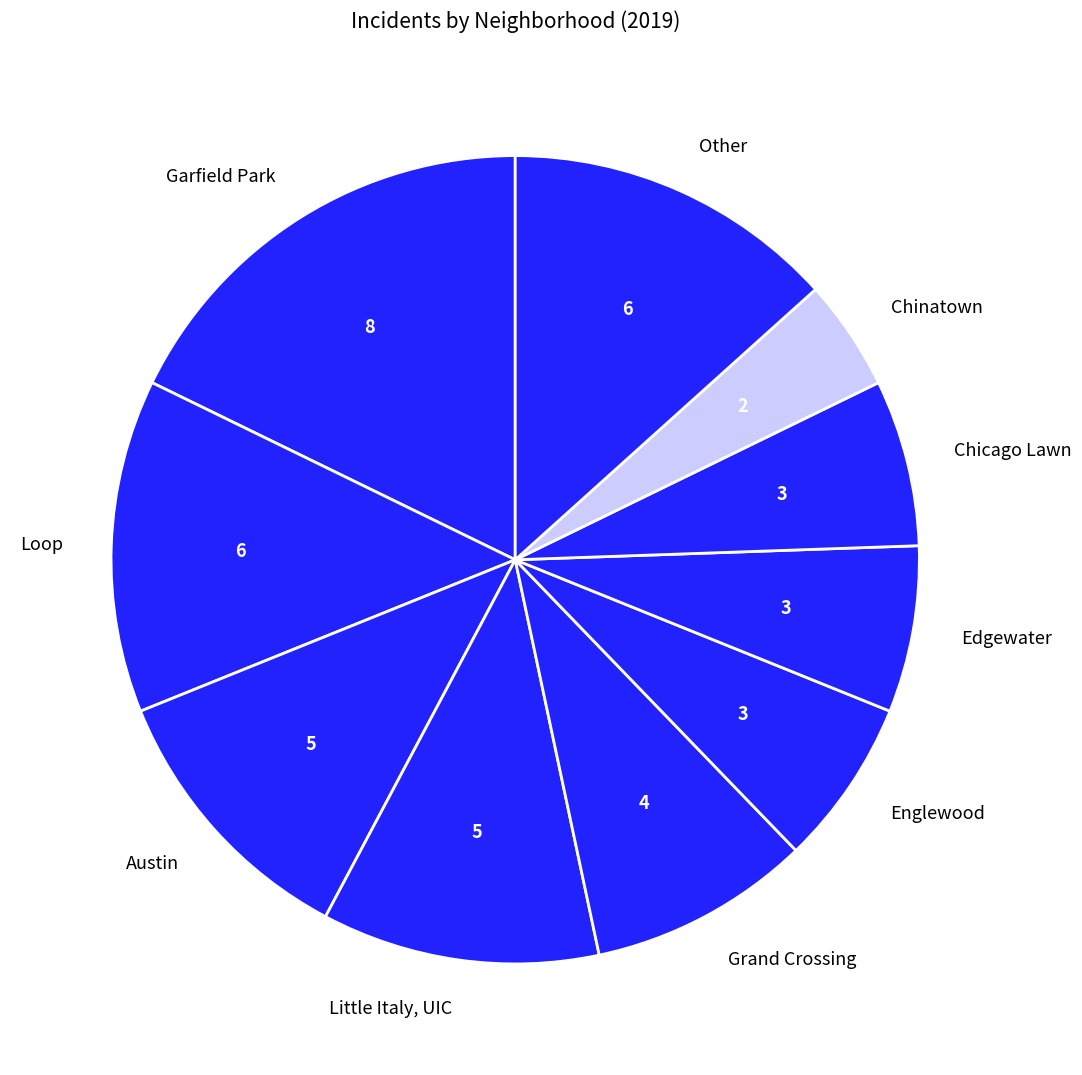

Between Englewood and Little Italy, UIC, which is larger?

Little Italy, UIC